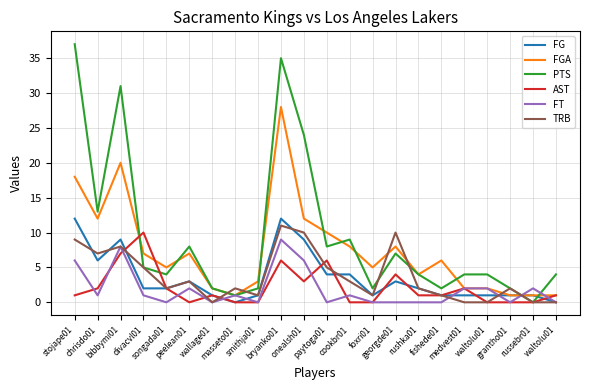

What are all the series names shown in the legend?

FG, FGA, PTS, AST, FT, TRB